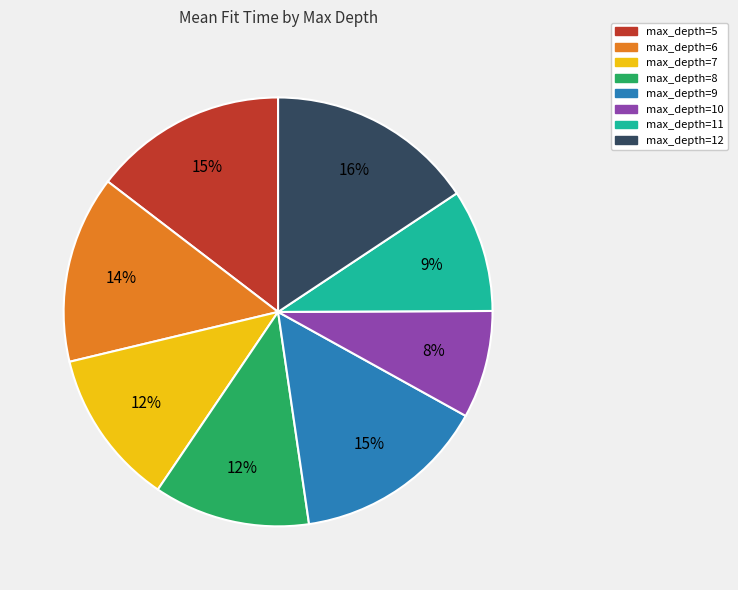

Between max_depth=6 and max_depth=12, which is larger?

max_depth=12